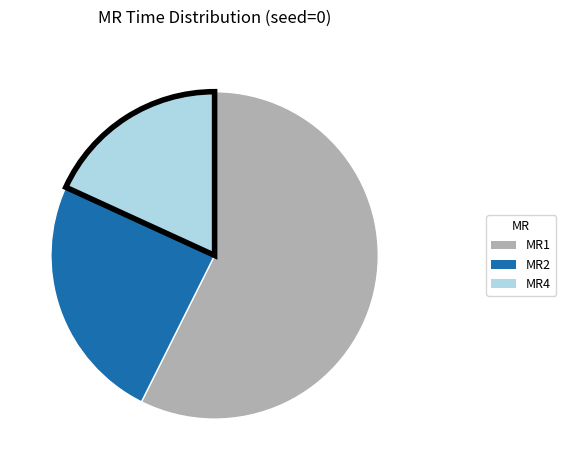

Is it true that MR4 is 27% of the pie?

False